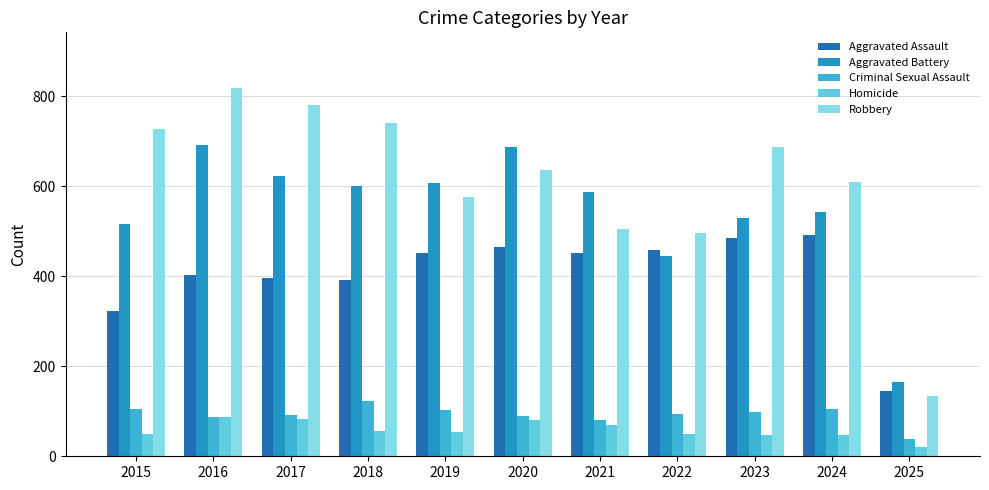

What is the value of the Criminal Sexual Assault bar at the 10th from the left?

106